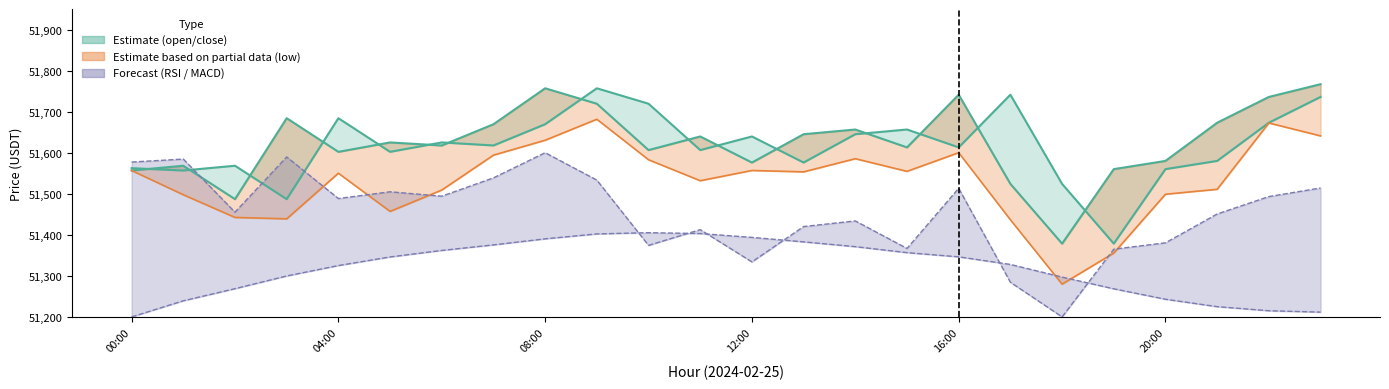

The value of low at 23 is 91801.5. True or false?

False